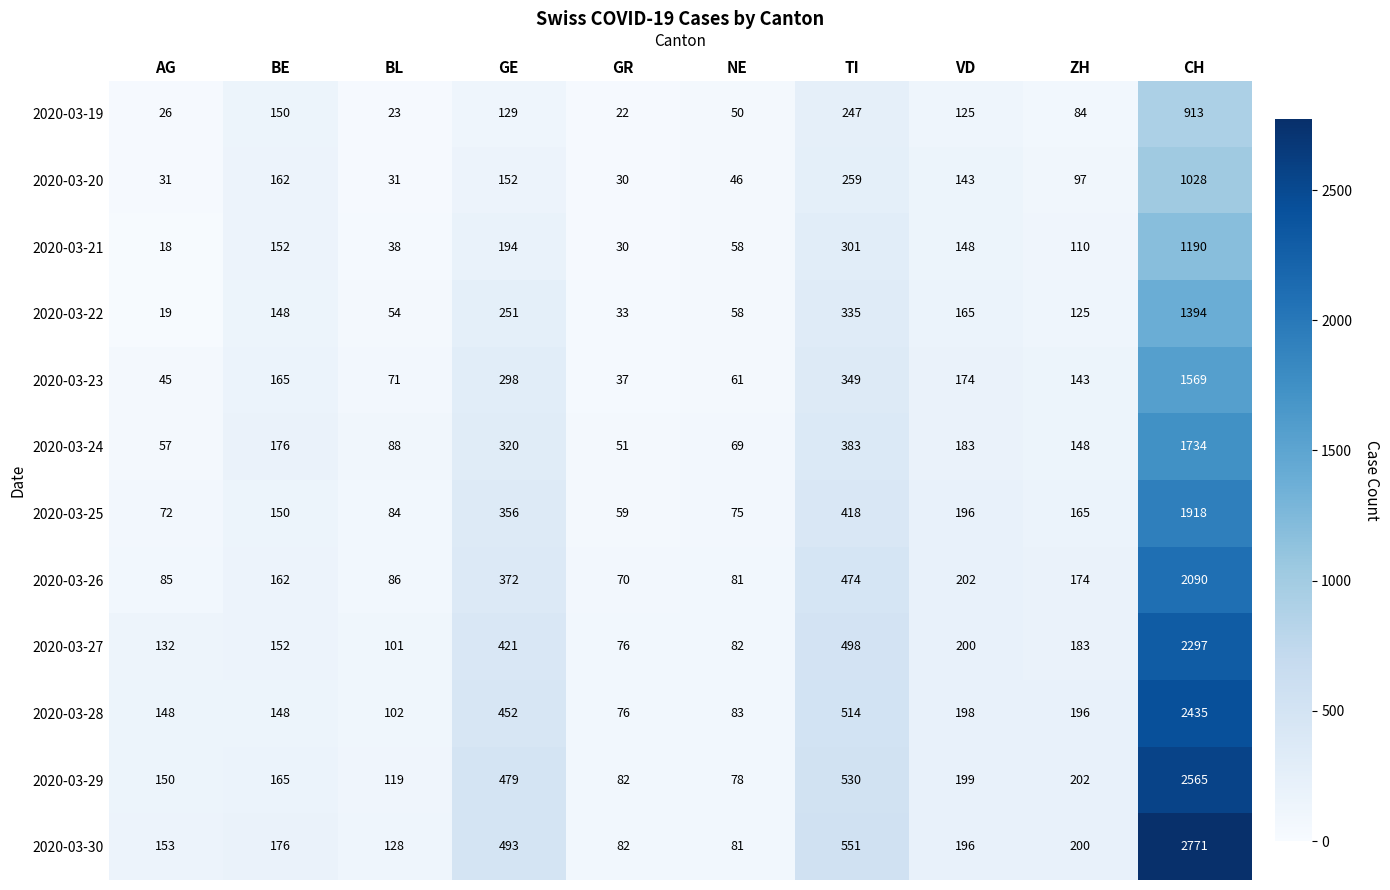

How many series are shown in this chart?

12